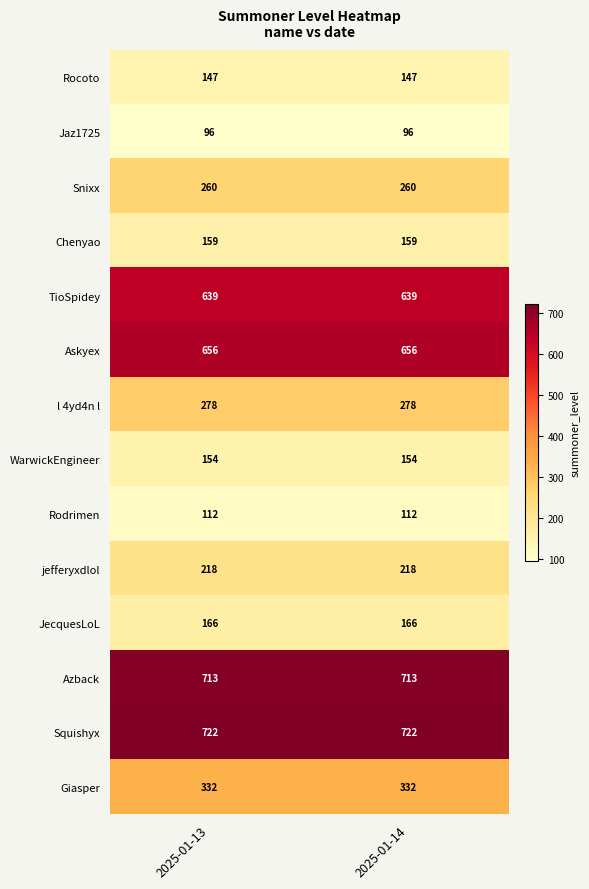

The Azback series shows 713 at 2025-01-14. True or false?

True